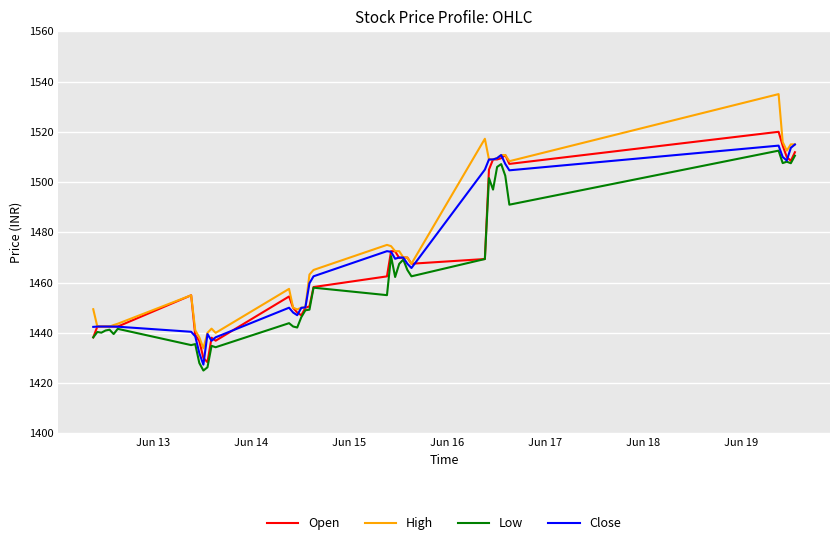

Count the number of categories in the chart.

40